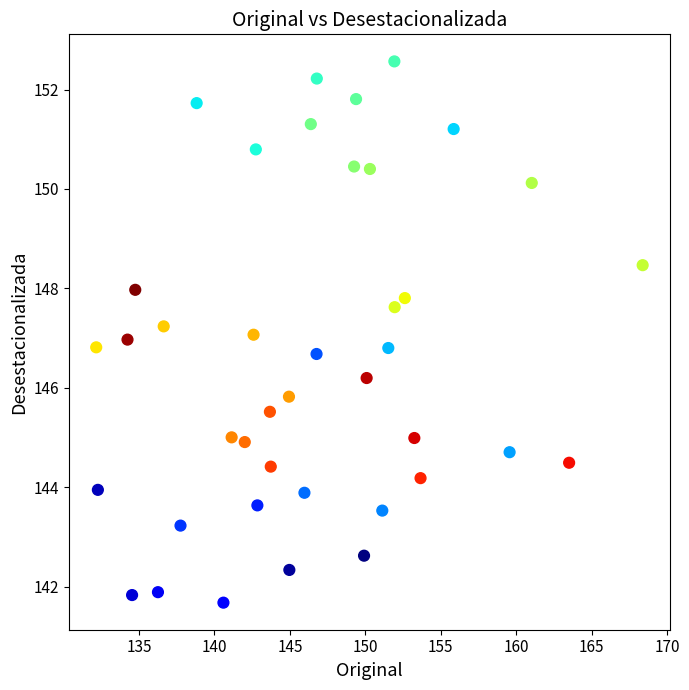

What is the range of Y values (max minus min)?

10.9